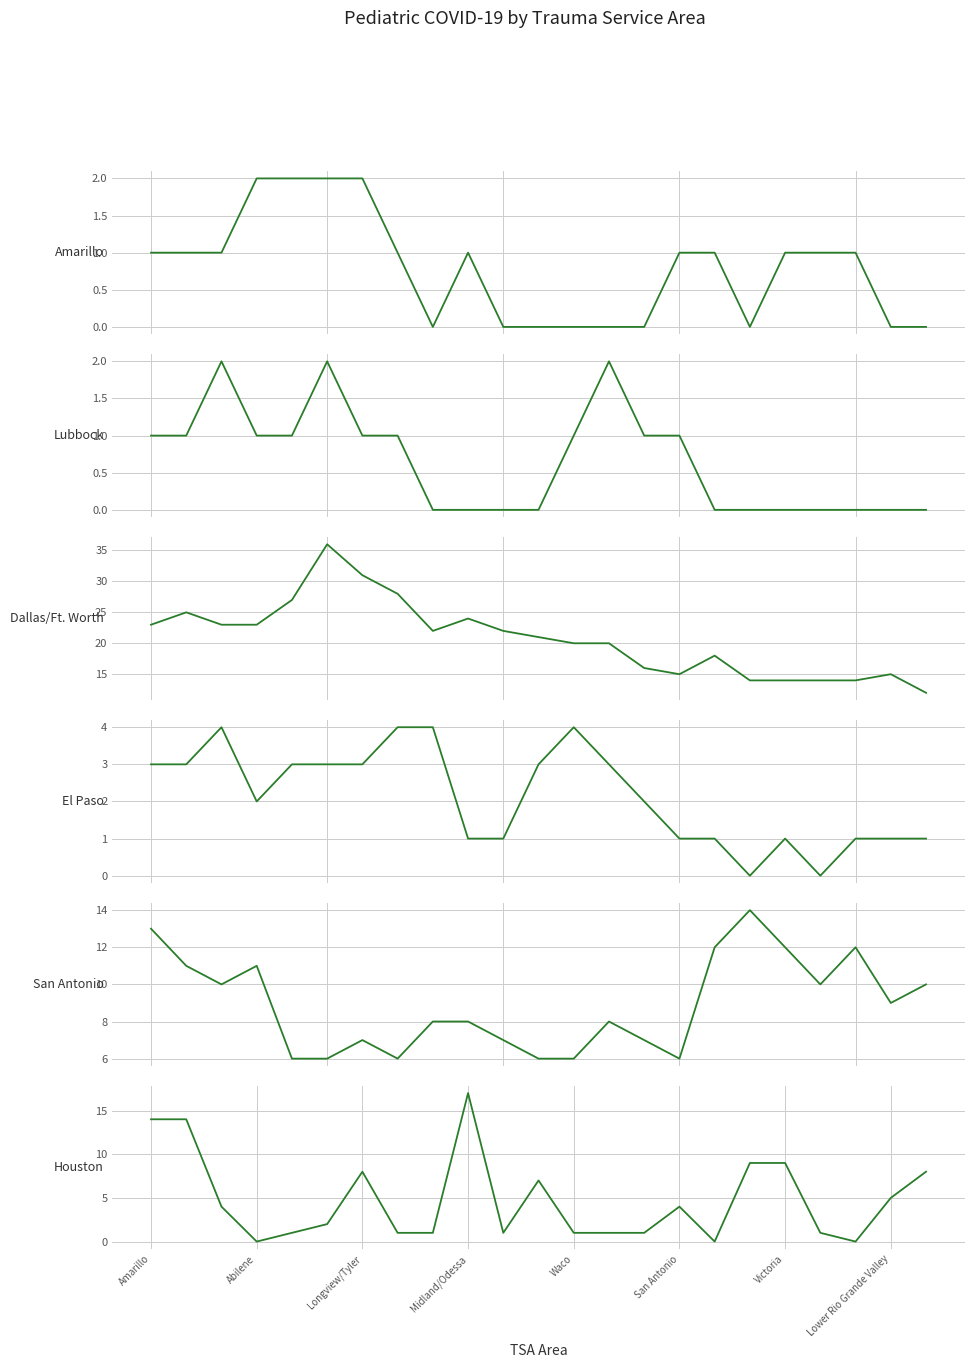

What is the lowest value of the Dallas/Ft. Worth series?

12